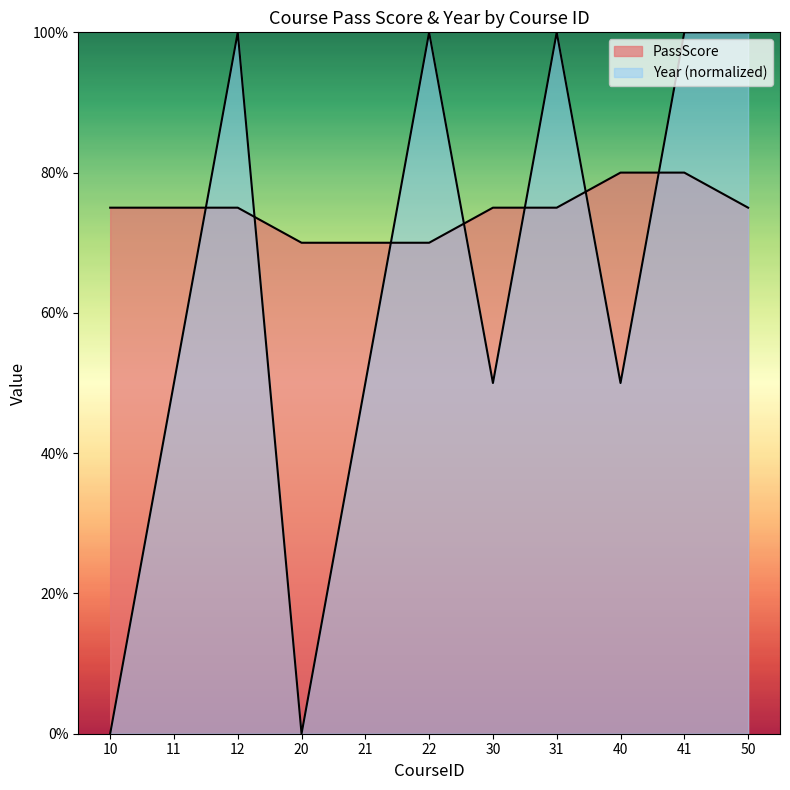

Reading right to left, what are all the values shown in this chart?

PassScore: 50=75	41=80	40=80	31=75	30=75	22=70	21=70	20=70	12=75	11=75	10=75
Year: 50=100	41=100	40=50	31=100	30=50	22=100	21=50	20=0	12=100	11=50	10=0